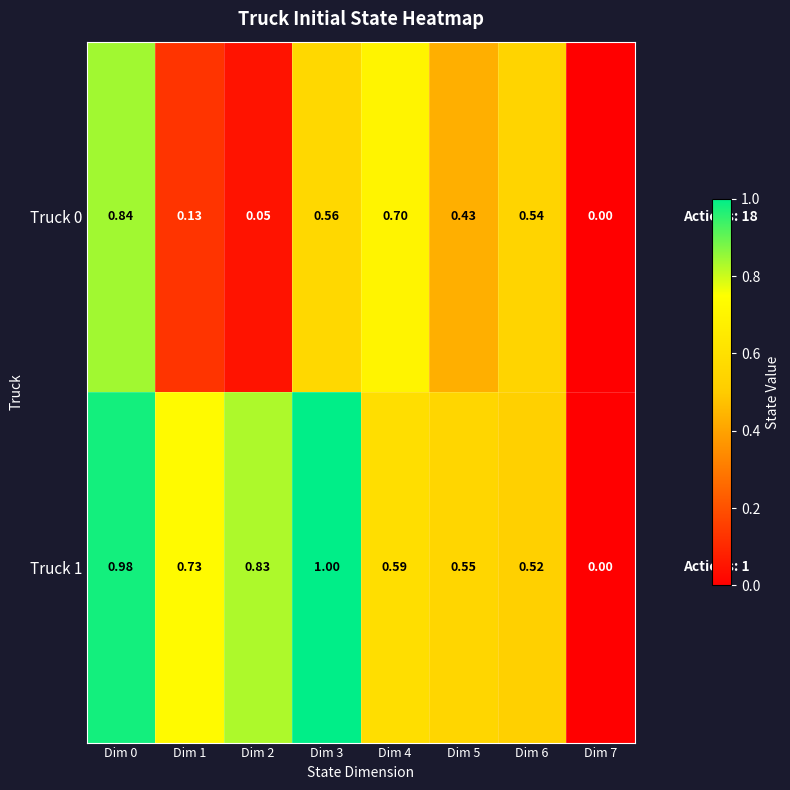

How many values in the Truck 1 series exceed 0?

7